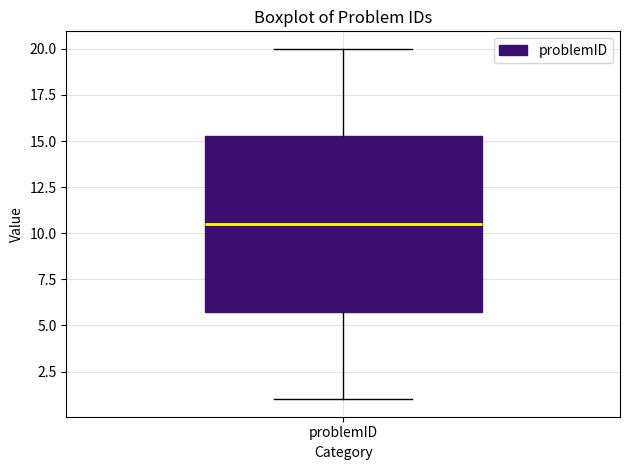

Where does the median line of the box for problemID sit on the y-axis? The values are not printed on the chart, so give them approximately, as read against the axis.

10.5